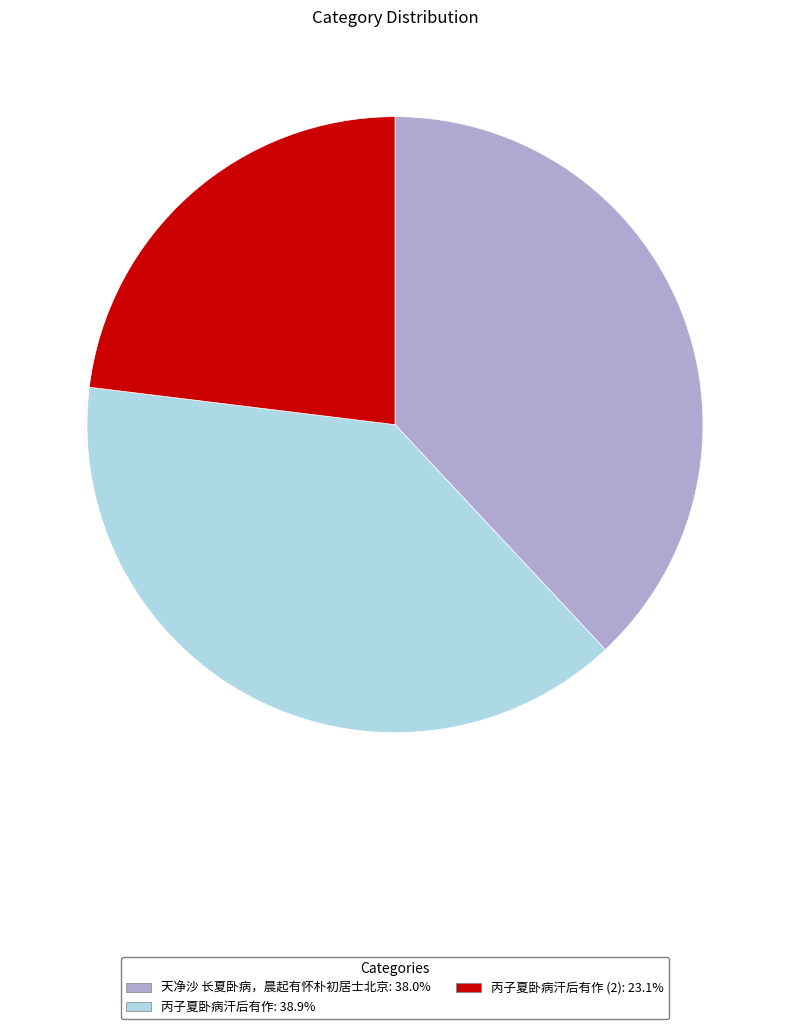

How many slices are in this pie chart?

3